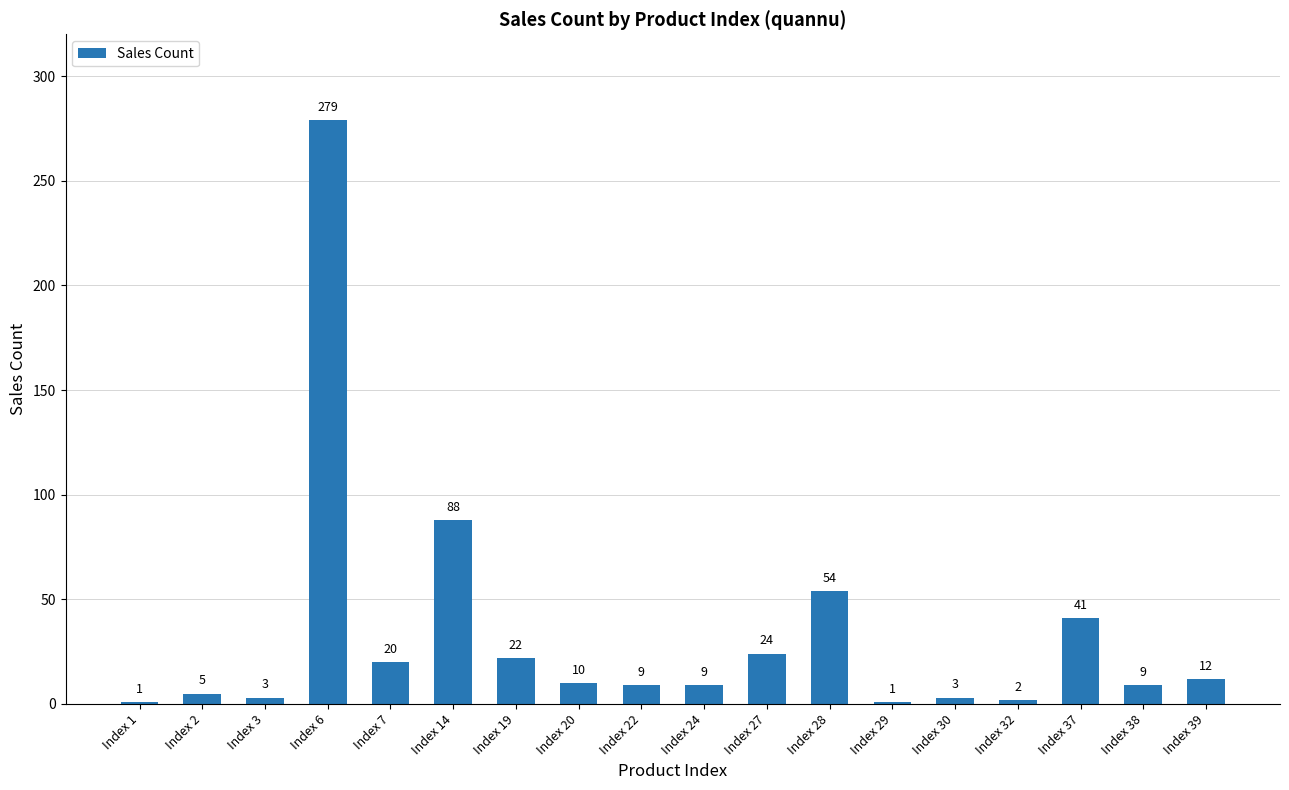

Which category has the highest value across all series?

Index 6